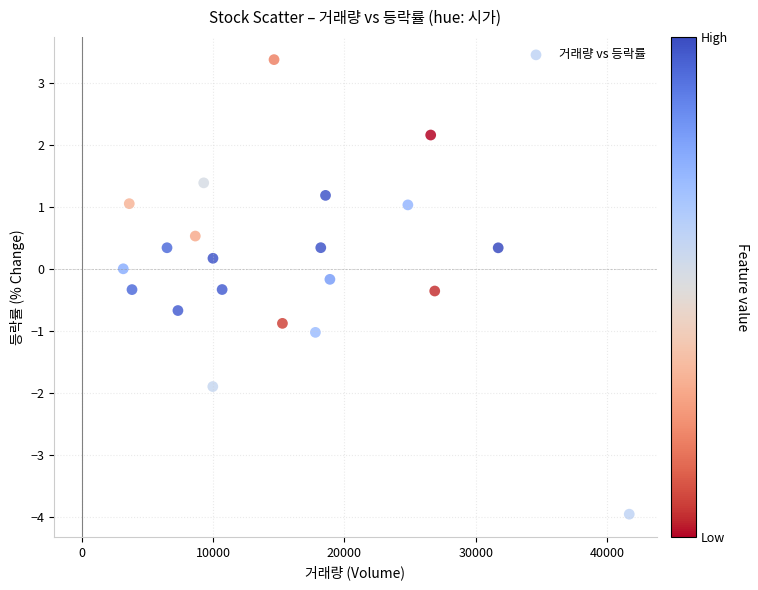

What is the range of Y values (max minus min)?

7.3